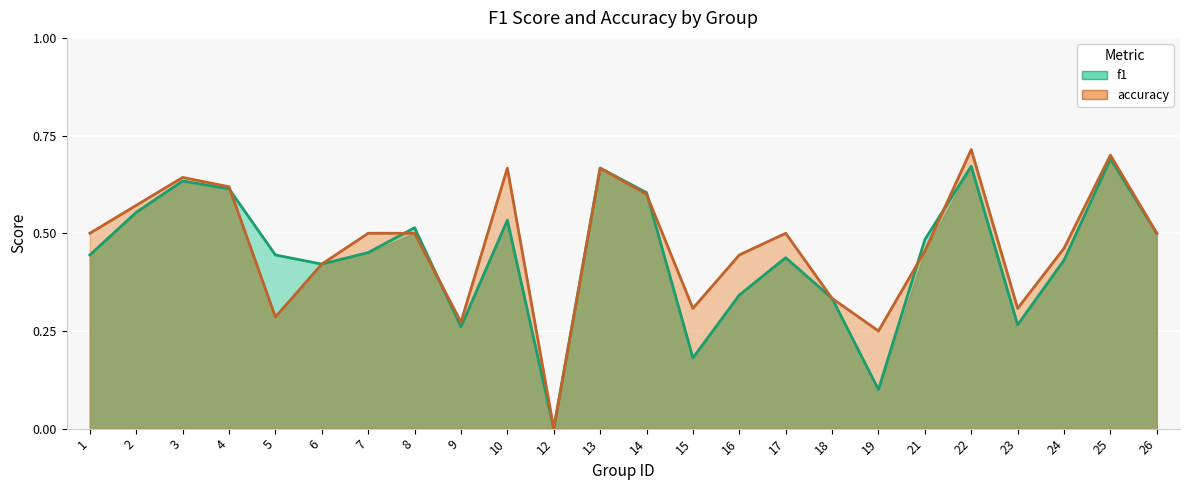

At which category is the sum across all series the highest?

25